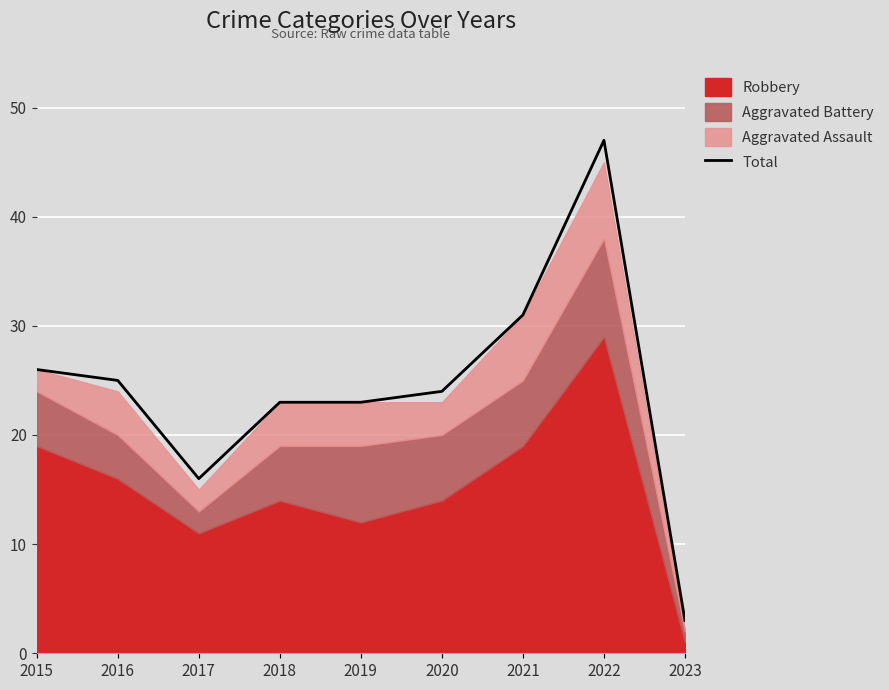

The chart shows a value of 3 at 2023. True or false?

True